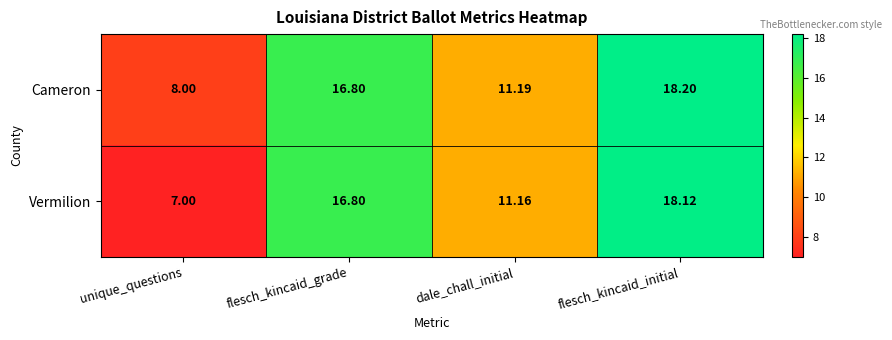

At unique_questions, list the series in order from smallest to largest.

Vermilion, Cameron